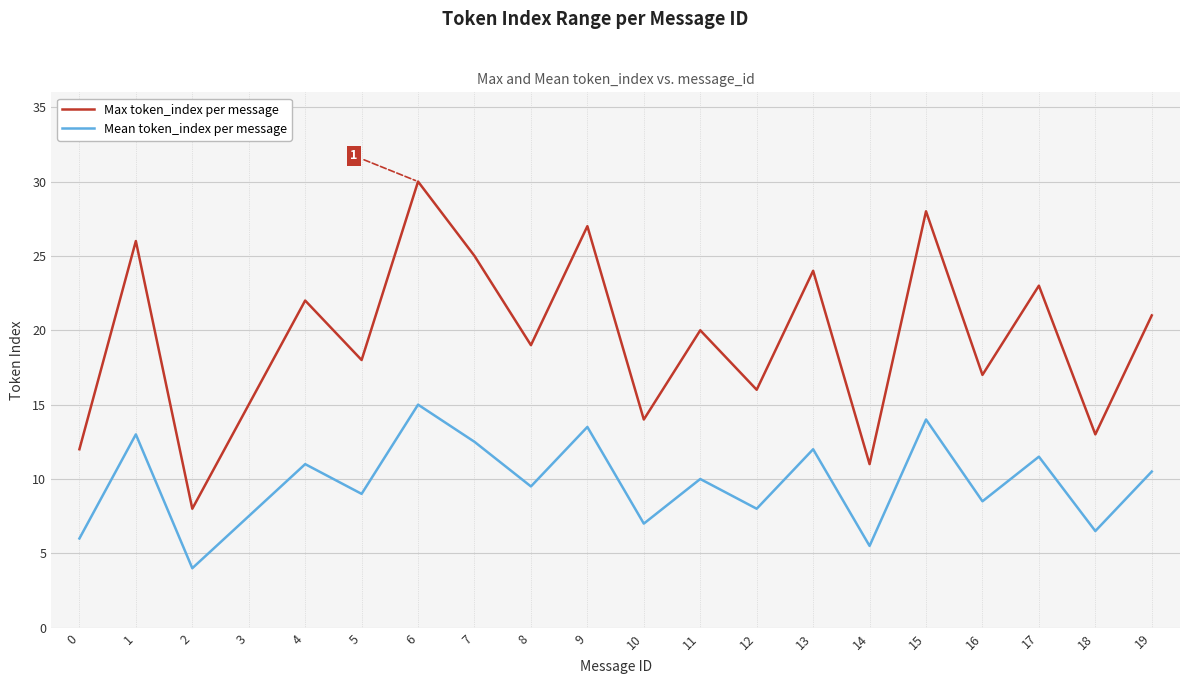

Is this an area chart (filled region under the line)?

No